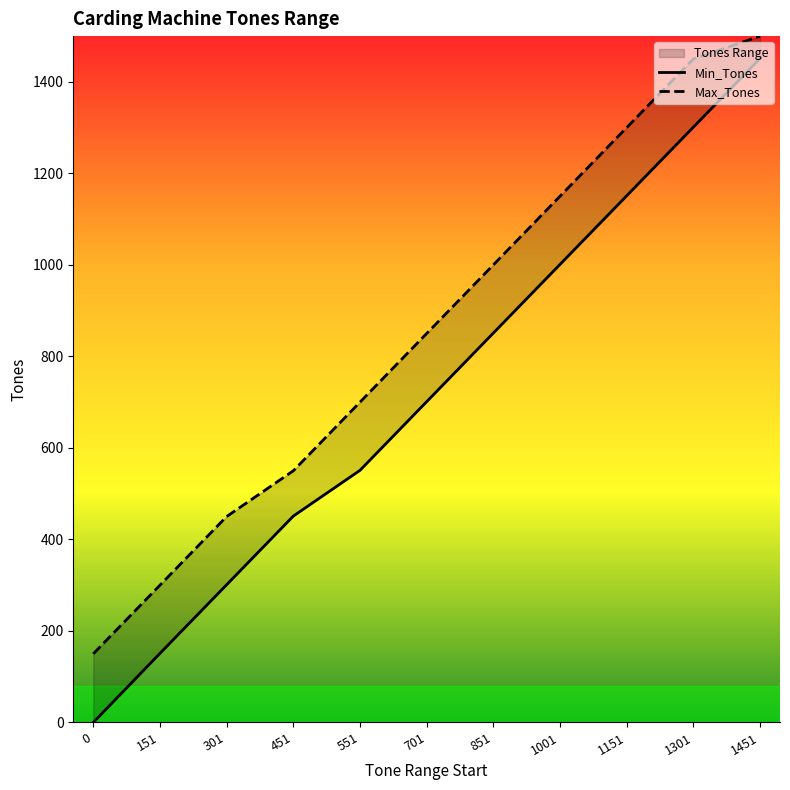

True or false: Max_Tones and Min_Tones intersect in this chart.

False